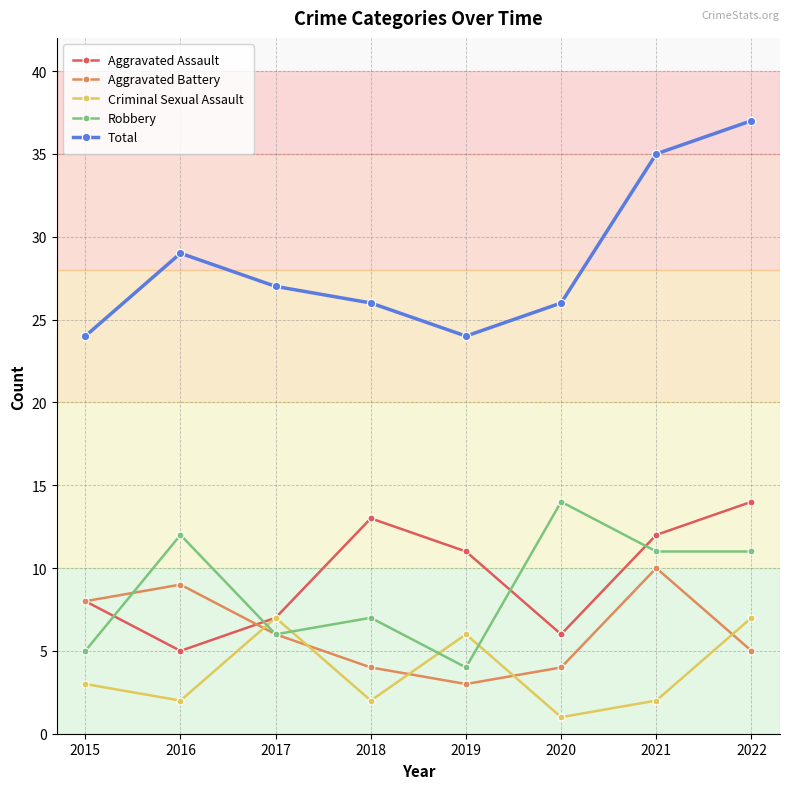

True or false: Aggravated Battery and Total cross at least once.

False